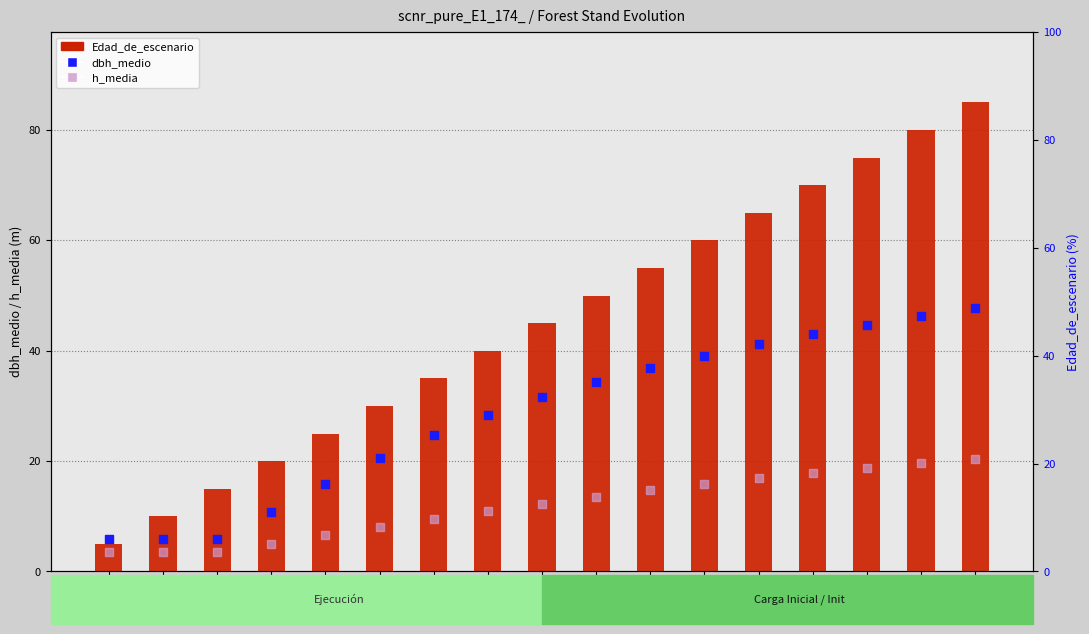

At which category is the sum across all series the highest?

80